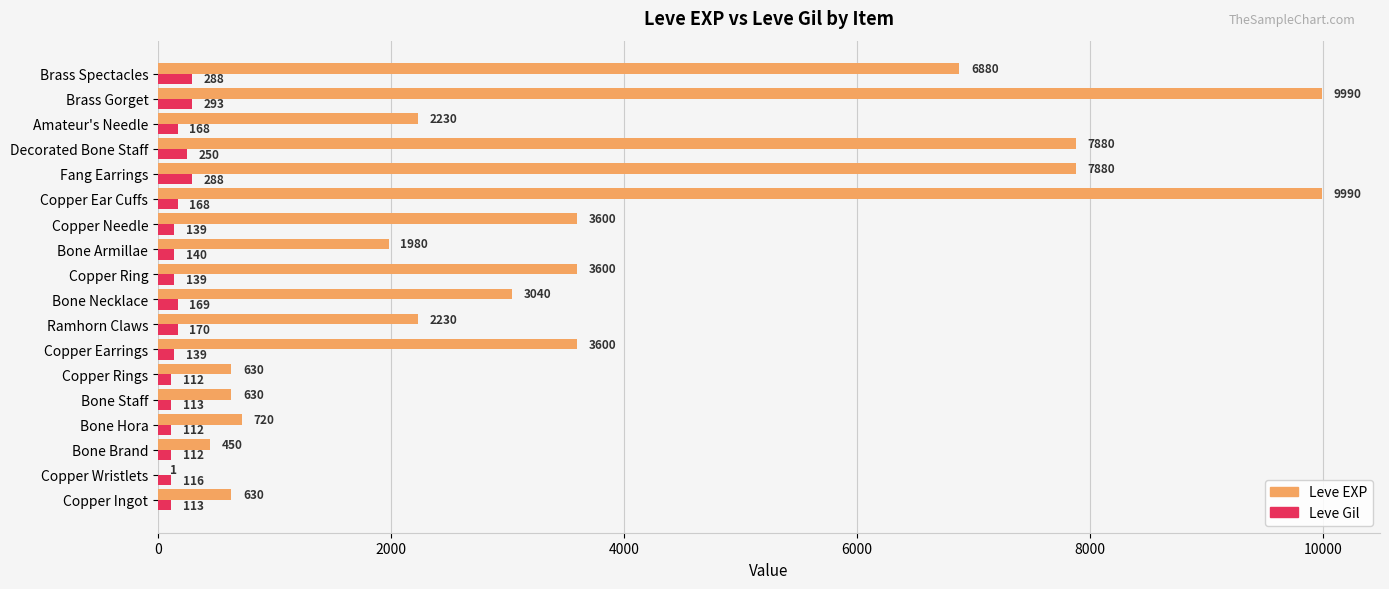

The Leve EXP series shows 630 at Bone Staff. True or false?

True